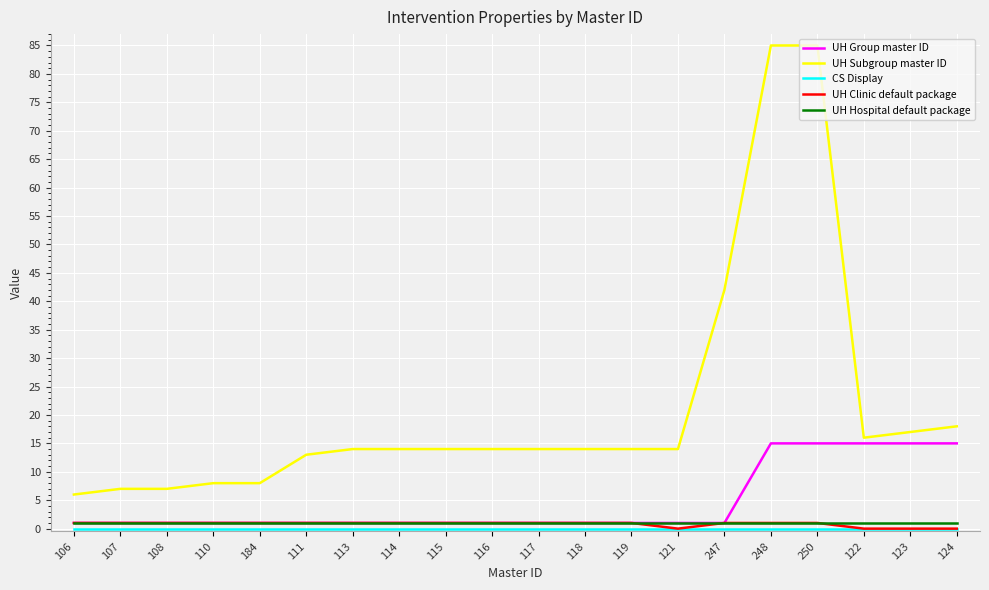

What is the maximum value shown in the chart?

85